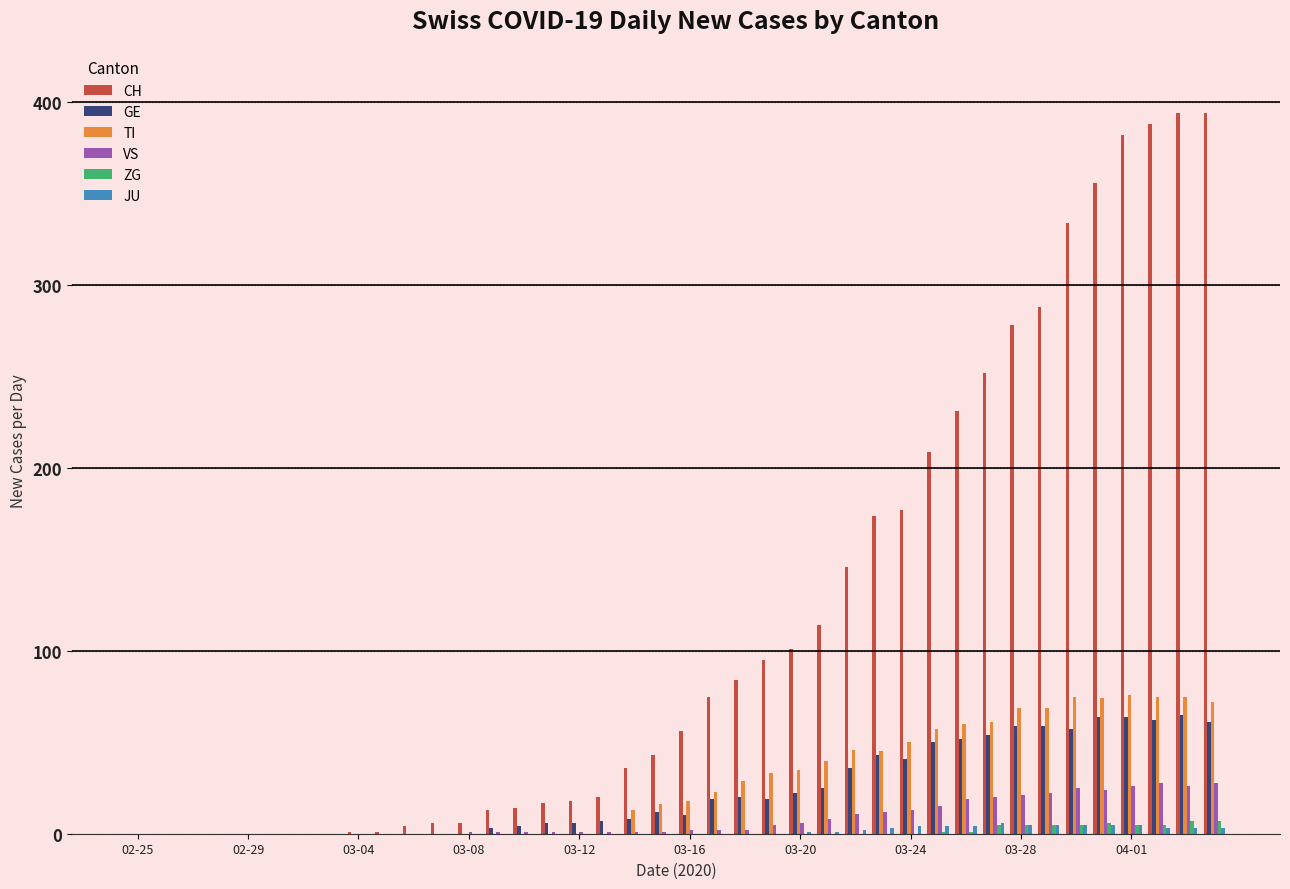

What is the maximum value shown in the chart?

394